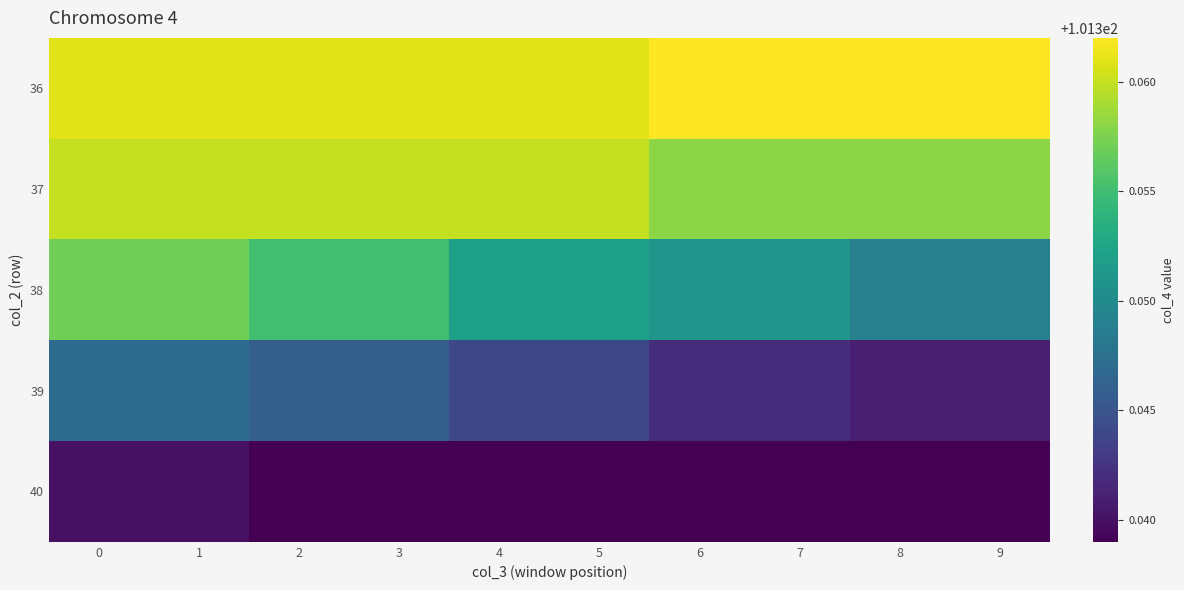

Reading left to right, extract all data points from this chart.

36: 0=101.4	1=101.4	2=101.4	3=101.4	4=101.4	5=101.4	6=101.4	7=101.4	8=101.4	9=101.4
37: 0=101.4	1=101.4	2=101.4	3=101.4	4=101.4	5=101.4	6=101.4	7=101.4	8=101.4	9=101.4
38: 0=101.4	1=101.4	2=101.4	3=101.4	4=101.4	5=101.4	6=101.4	7=101.4	8=101.3	9=101.3
39: 0=101.3	1=101.3	2=101.3	3=101.3	4=101.3	5=101.3	6=101.3	7=101.3	8=101.3	9=101.3
40: 0=101.3	1=101.3	2=101.3	3=101.3	4=101.3	5=101.3	6=101.3	7=101.3	8=101.3	9=101.3